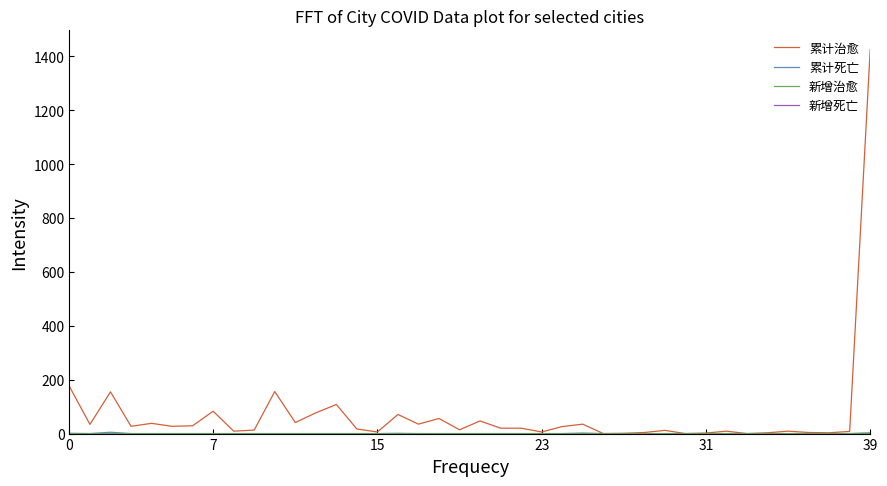

True or false: 新增治愈 and 累计治愈 cross at least once.

False